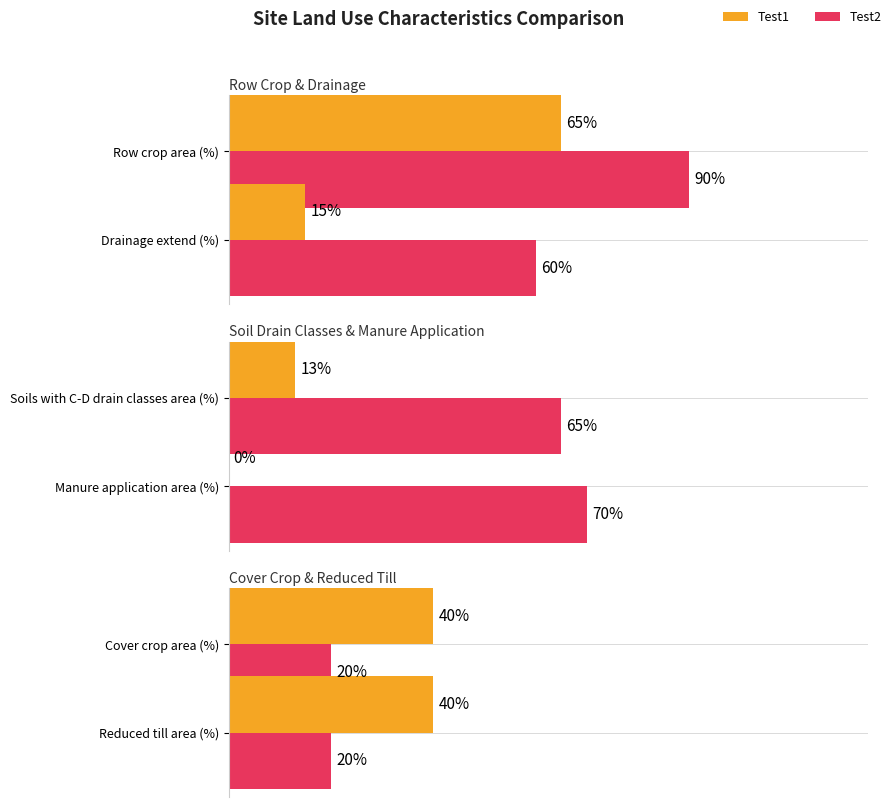

Between Test1 and Test2, which series saw the biggest shift?

Manure application area (%)